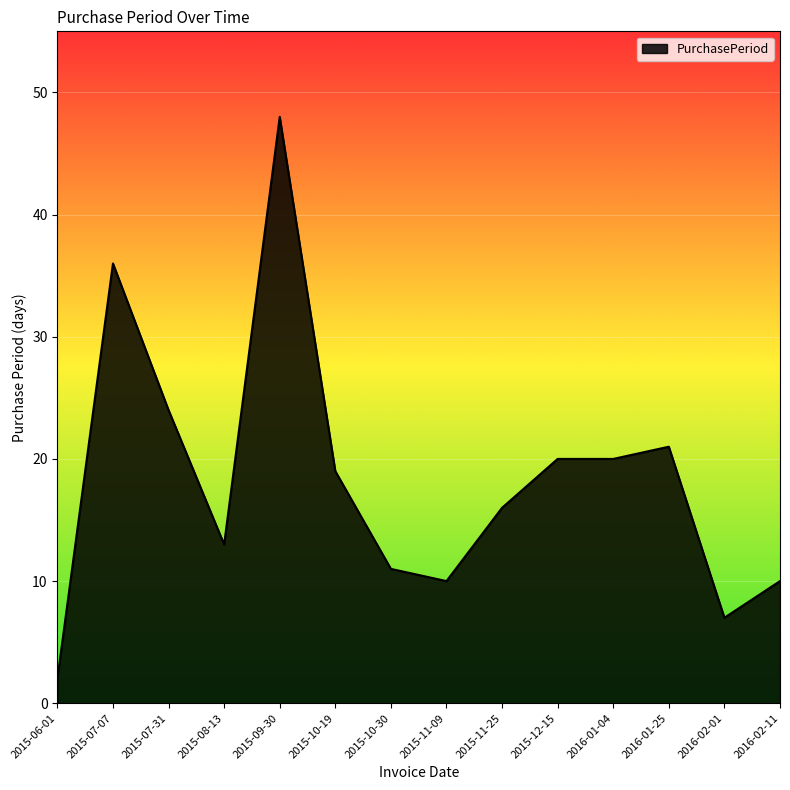

What is the change in value from 2016-01-04 to 2016-02-01?

-13